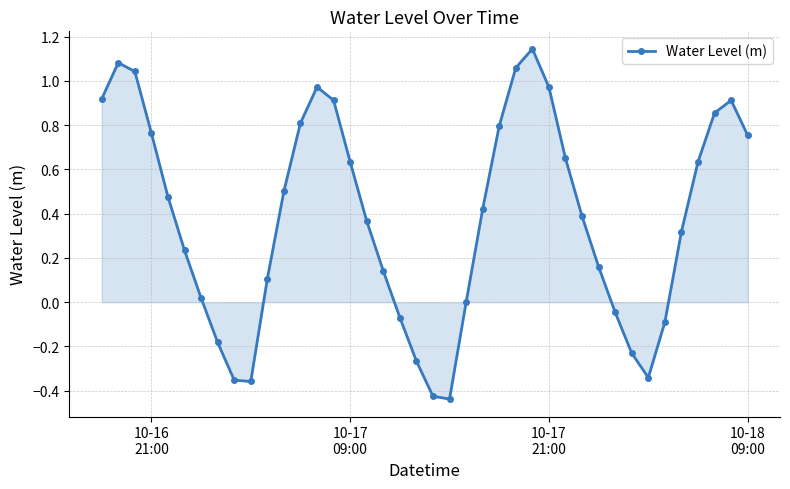

What is the sum of all values?

15.3